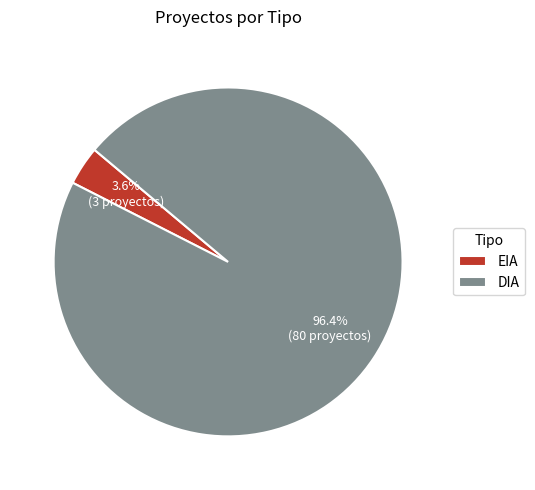

Does any single category account for the majority?

Yes